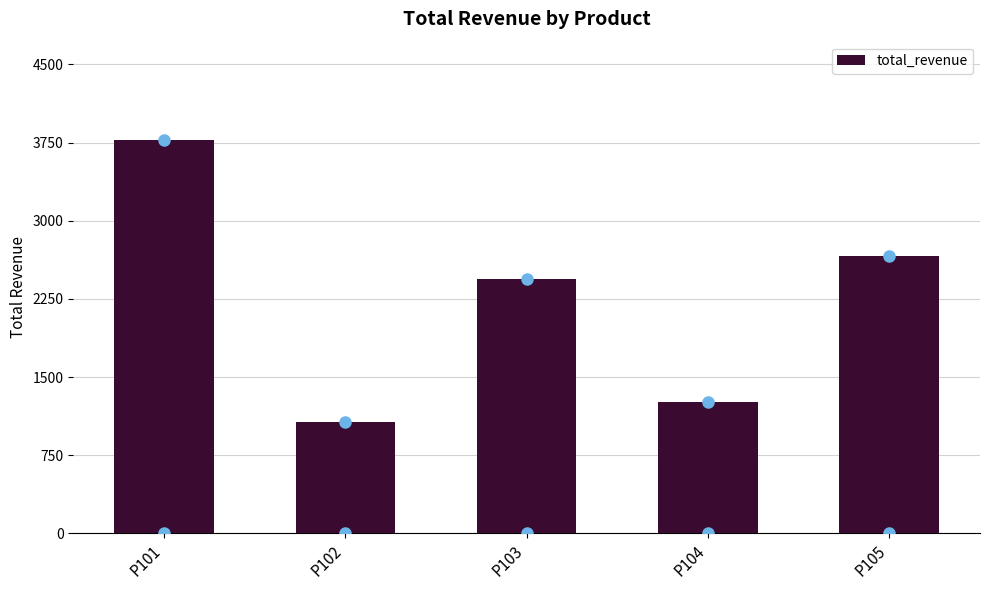

Reading left to right, list all the values displayed in this chart.

3774.0	1065.0	2442.0	1260.0	2665.5